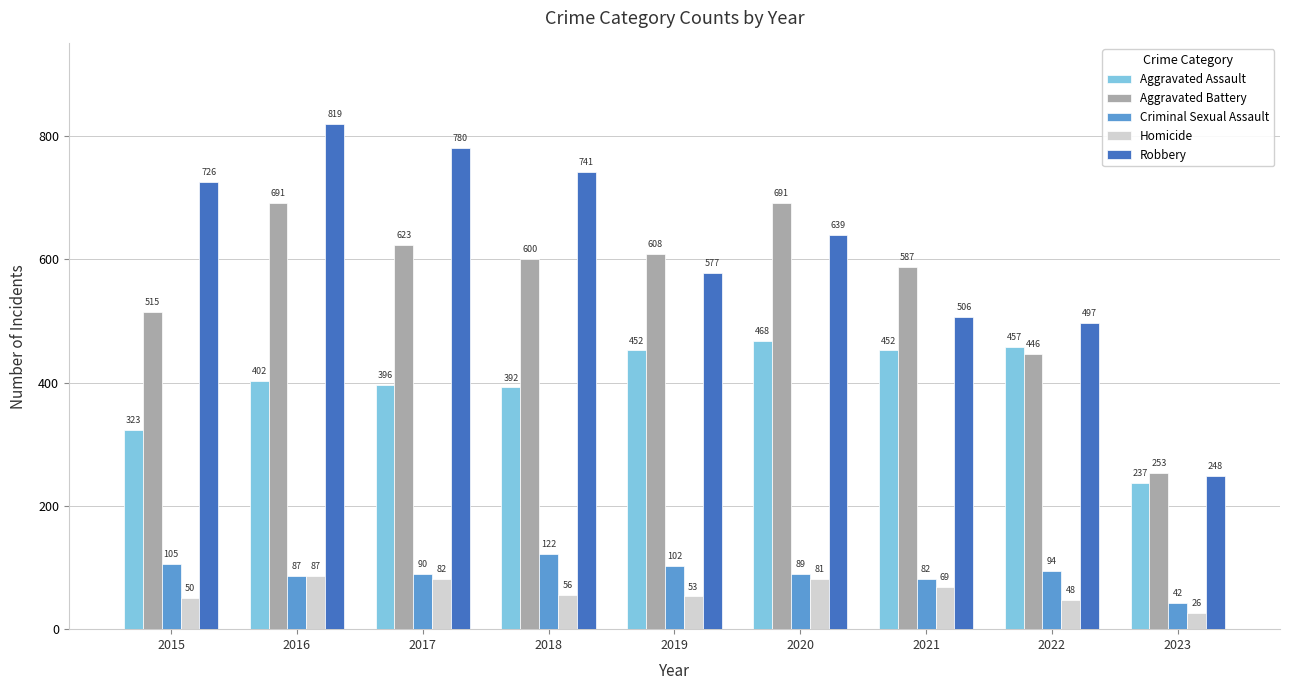

What value does the Aggravated Assault series have at 2018, to the nearest 5?

390